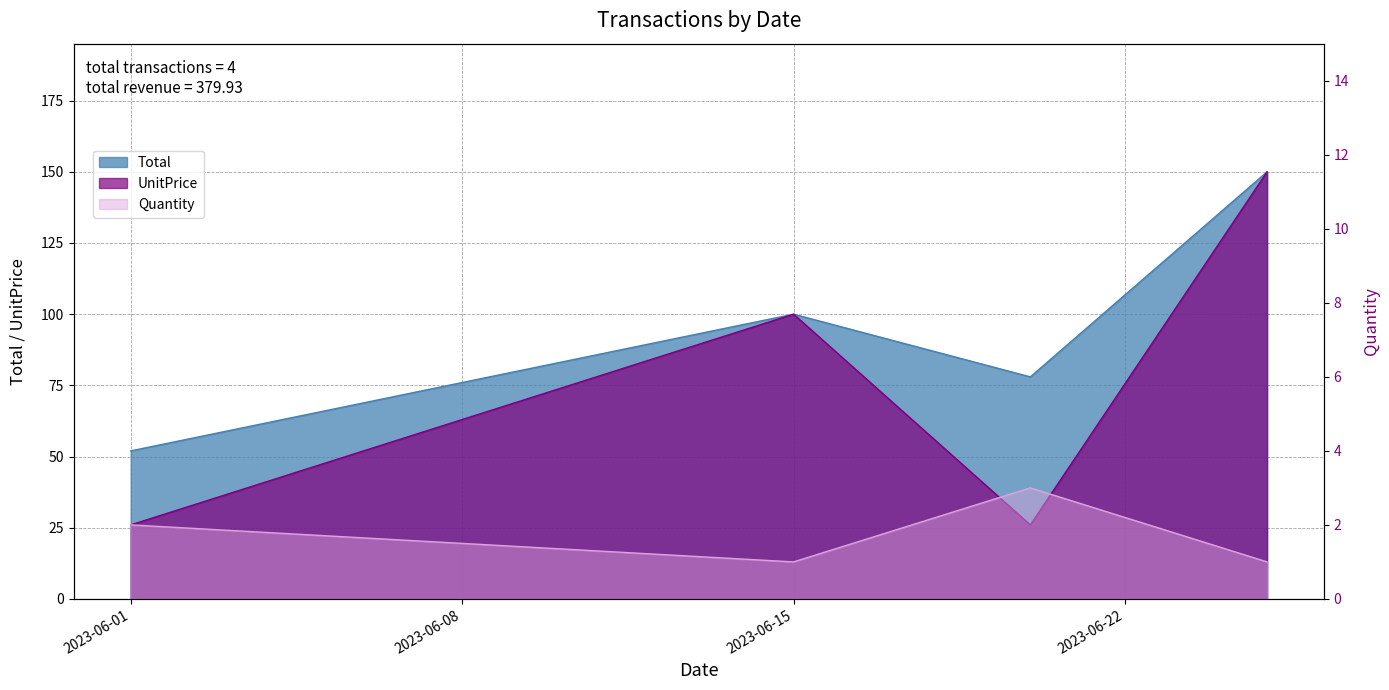

Is it true that UnitPrice equals 26.0 at 2023-06-01?

True